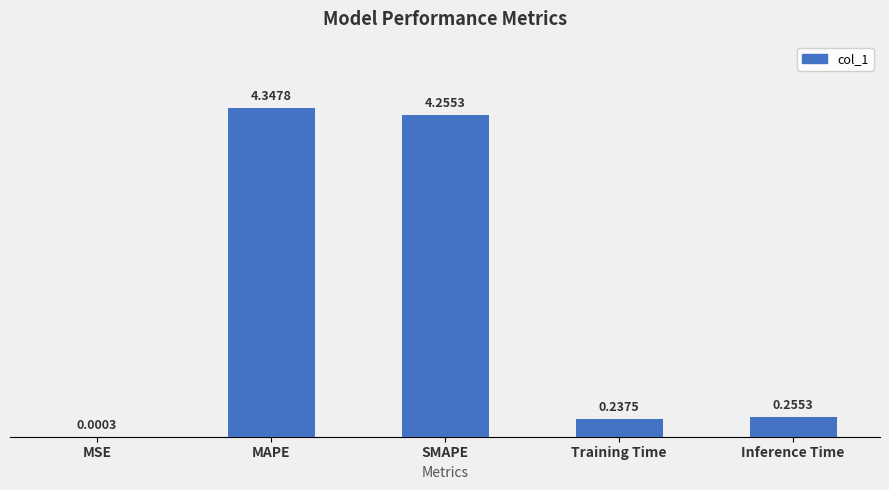

What is the sum of the values at MAPE and Training Time?

4.6